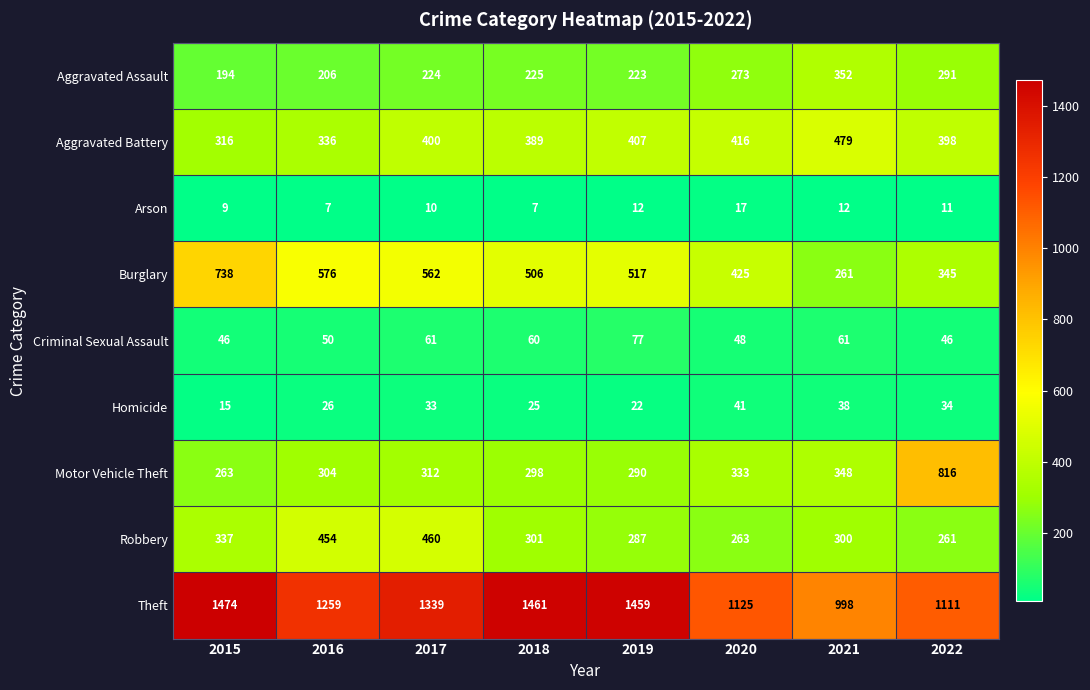

The Aggravated Battery series shows 150 at 2016. True or false?

False